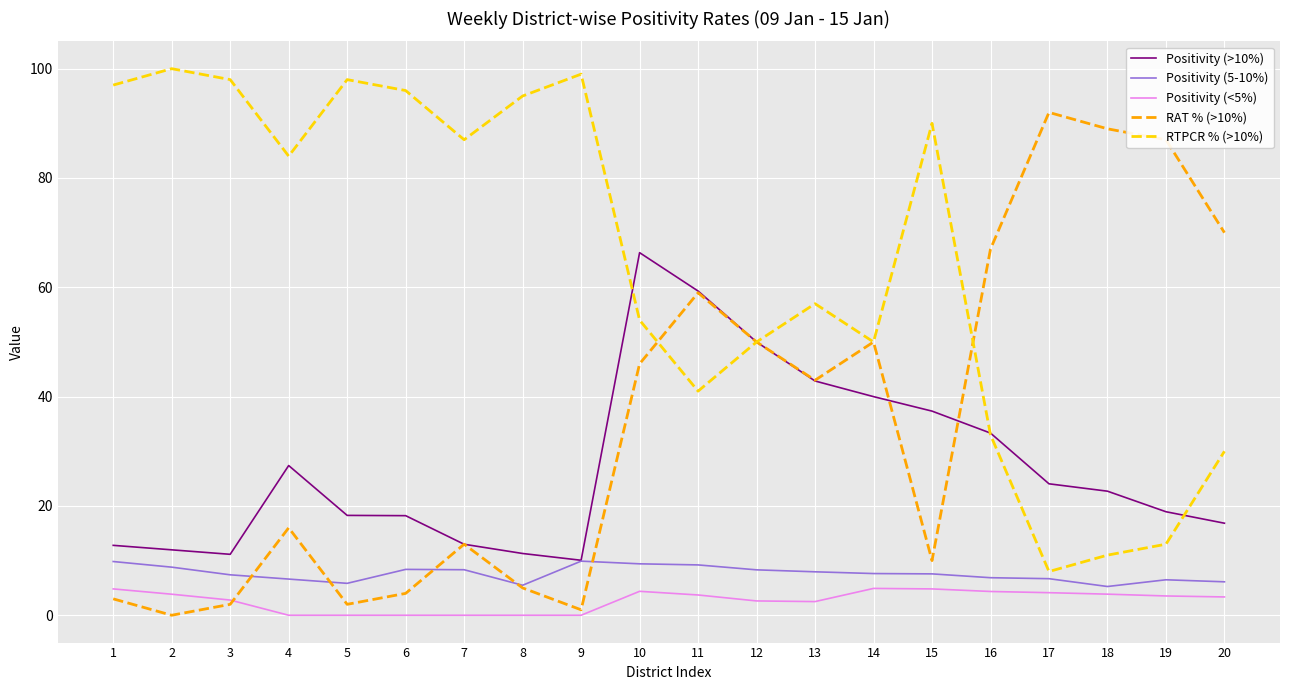

At which label does Positivity (>10%) reach its peak?

10